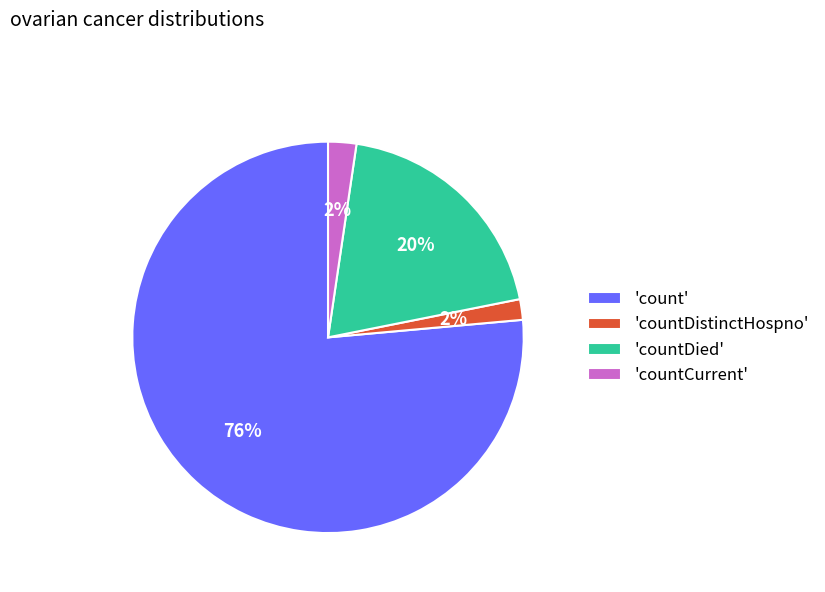

To the nearest percent, what is the average slice percentage?

25%